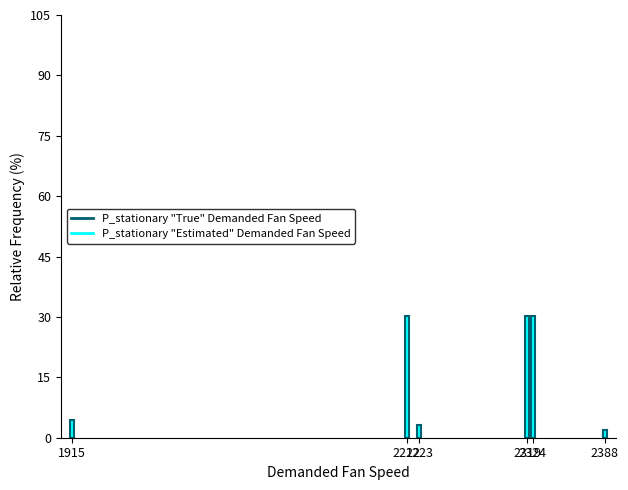

At how many categories does at least one series exceed 8?

3